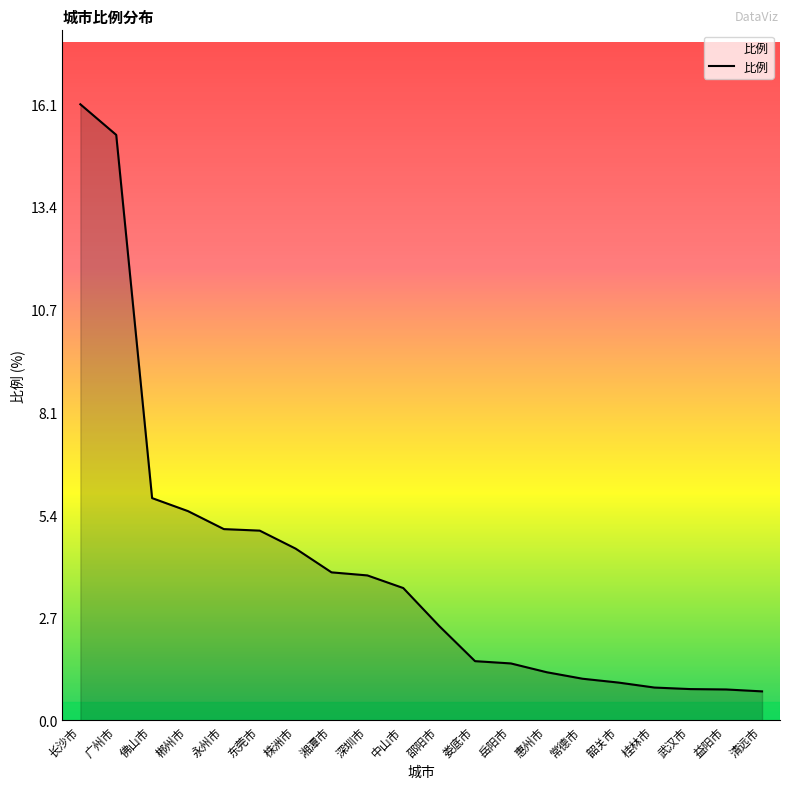

What is the approximate value at 株洲市?

4.5